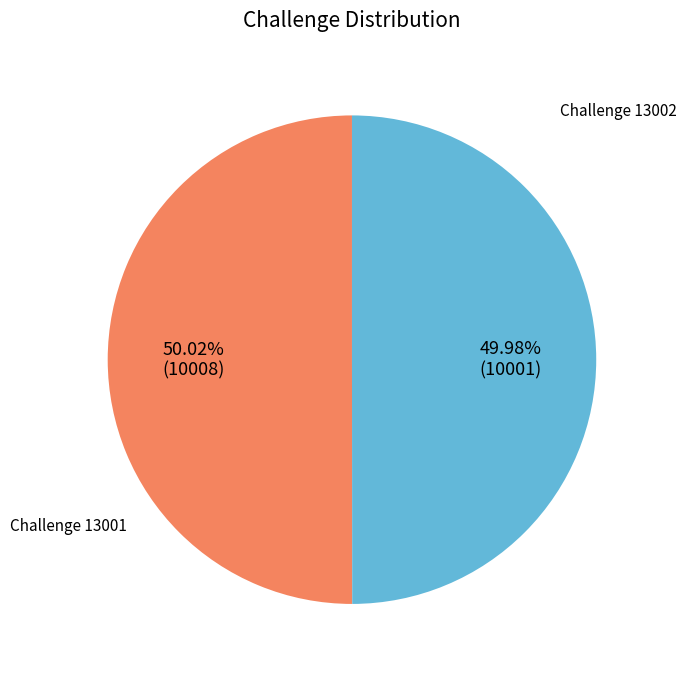

Does any single category account for the majority?

Yes